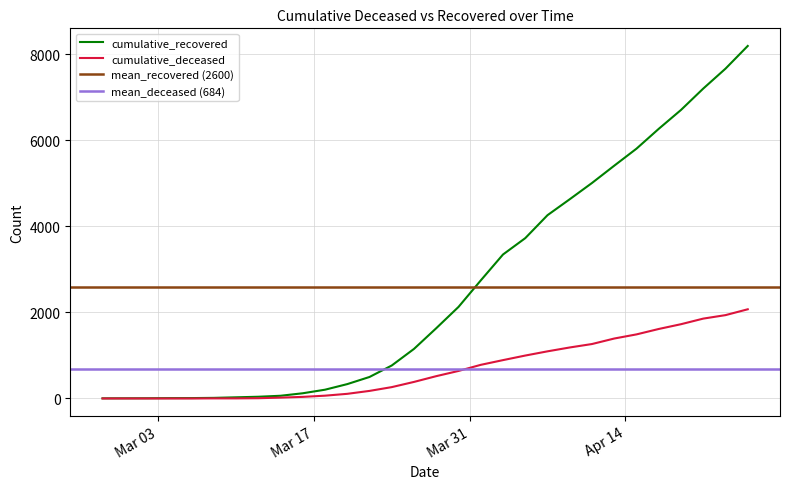

What is the value of the cumulative_deceased point at the 15th from the left?

385